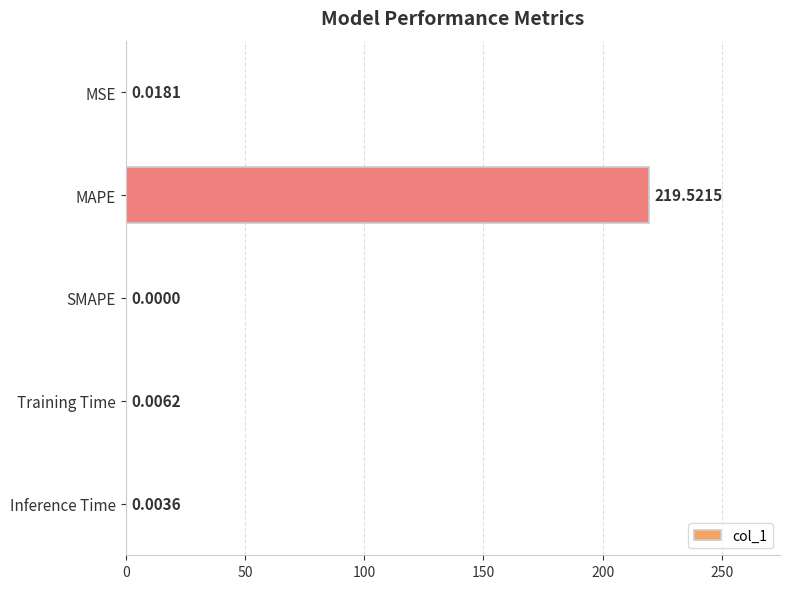

Does the chart contain stacked bars?

No